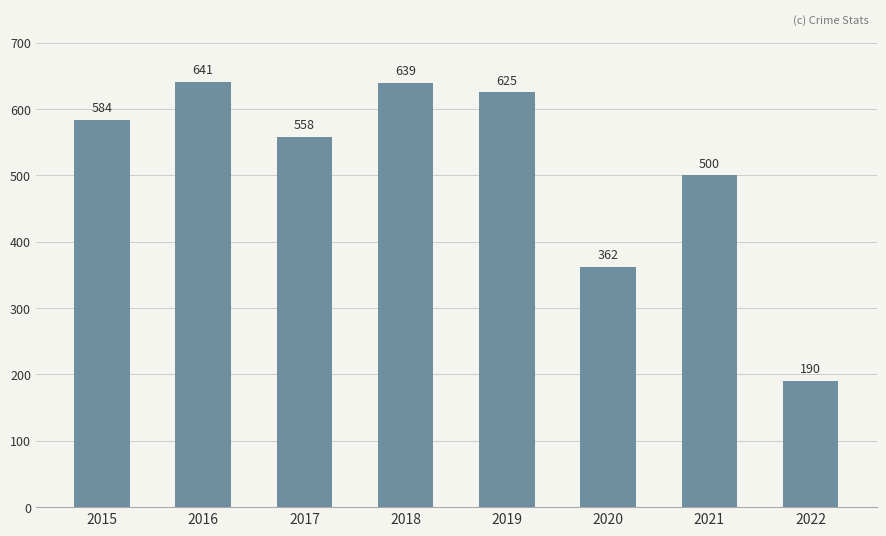

What is the greatest value displayed?

641